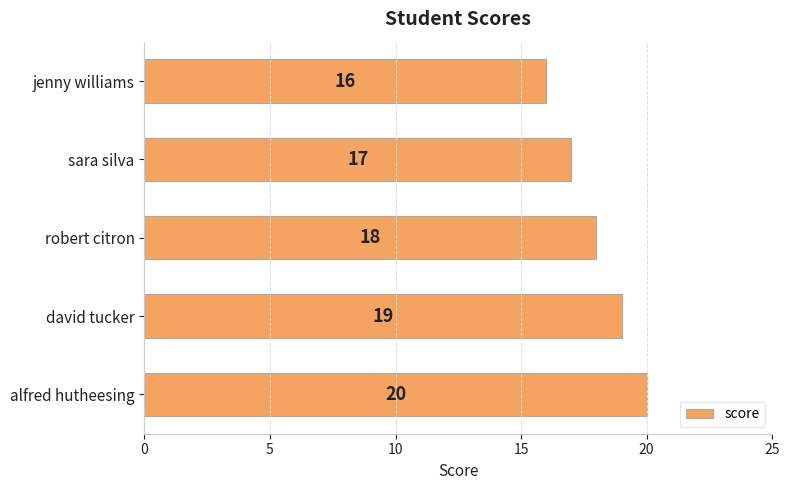

At which label is the value closest to 18?

robert citron